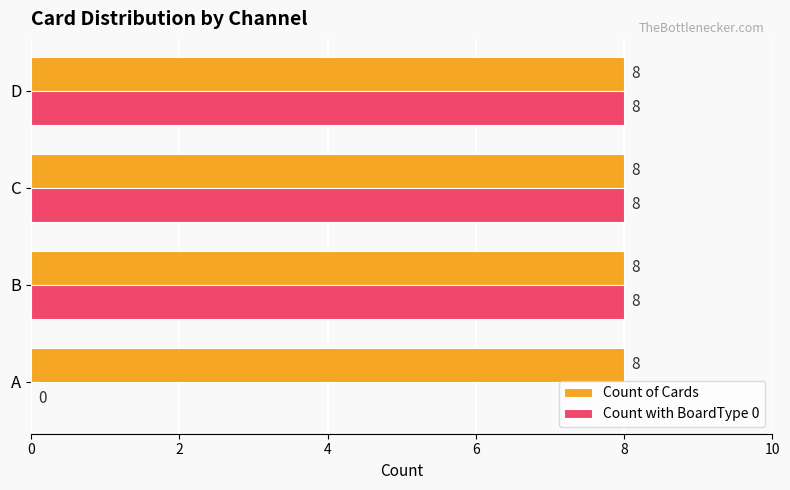

Which series has the widest spread of values?

Count with BoardType 0